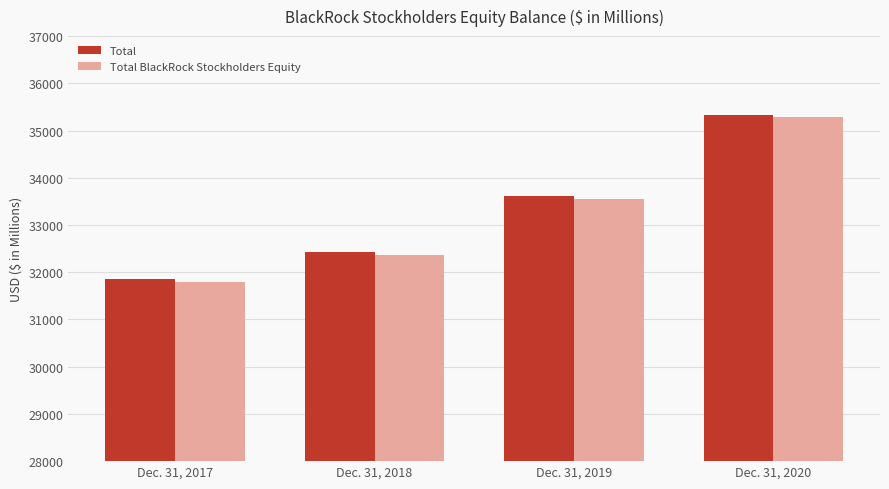

The Total BlackRock Stockholders Equity series shows 20196 at Dec. 31, 2018. True or false?

False